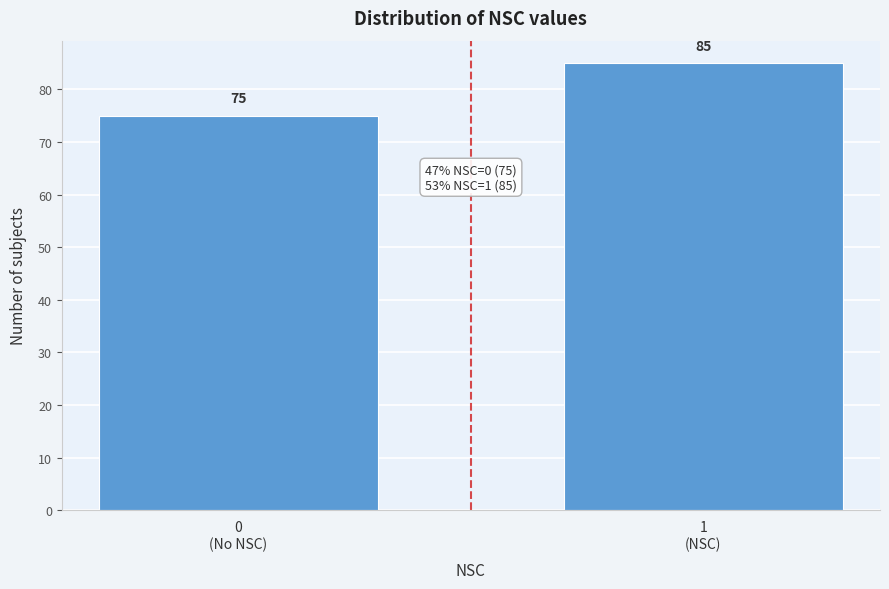

Reading right to left, extract all data points from this chart.

85	75